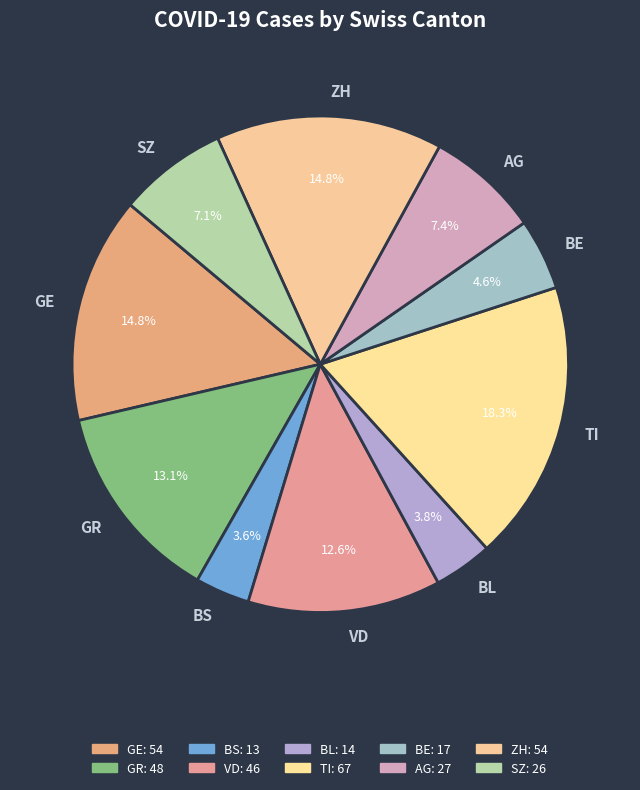

Is there any slice that represents more than half of the pie?

No